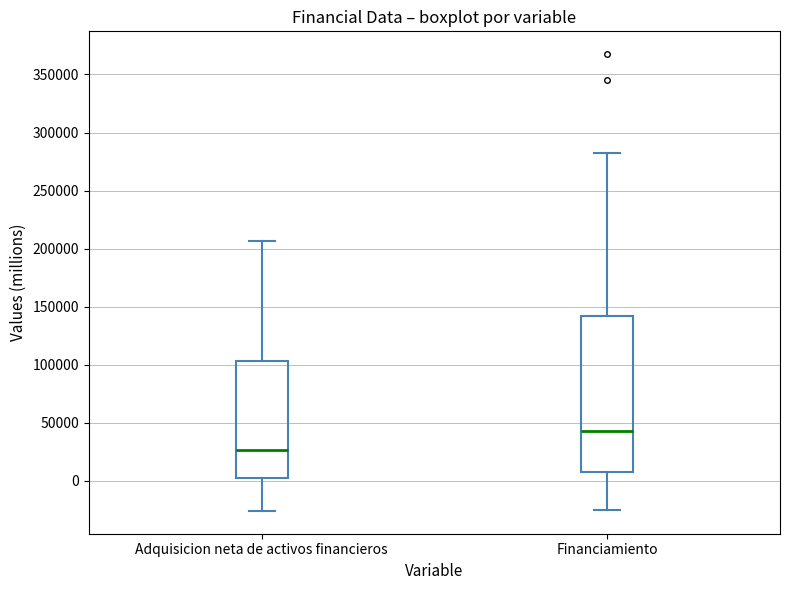

Which box's median line is the lowest?

Adquisicion neta de activos financieros